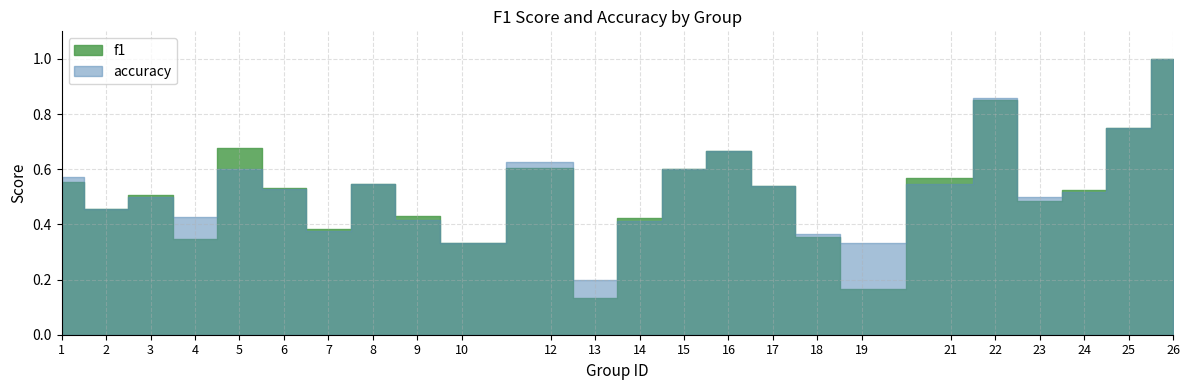

What is the total value across all series at 12?

1.2